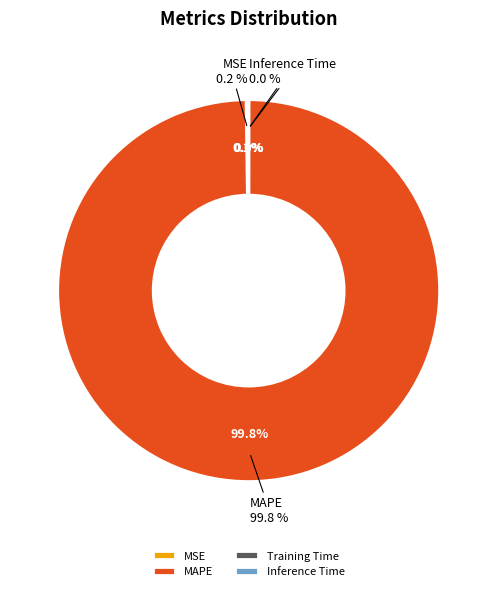

Which category has the smallest portion of the pie?

Inference Time